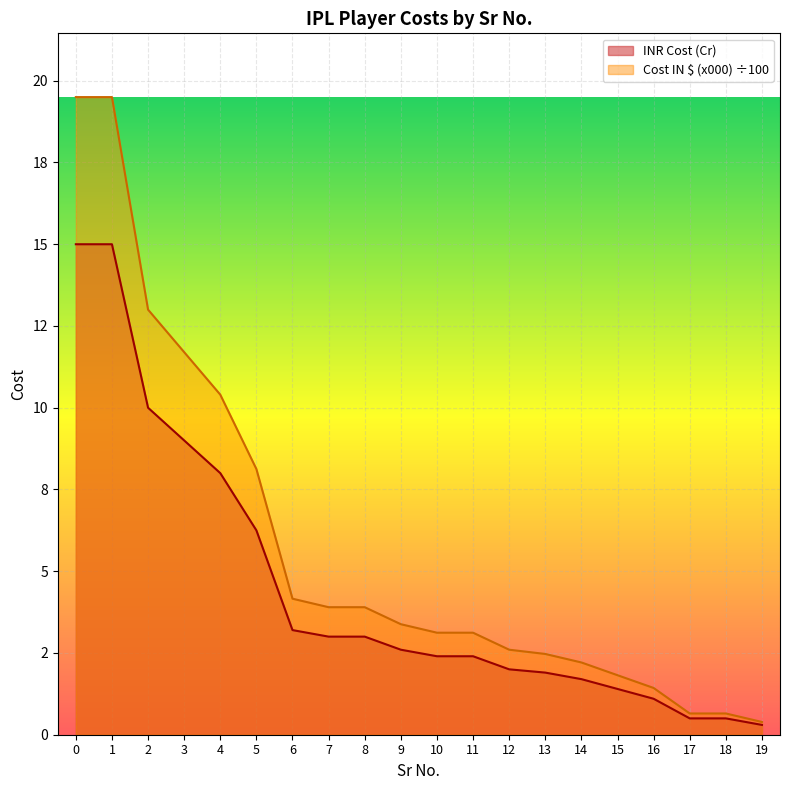

Which has a higher value, 11 or 17?

11